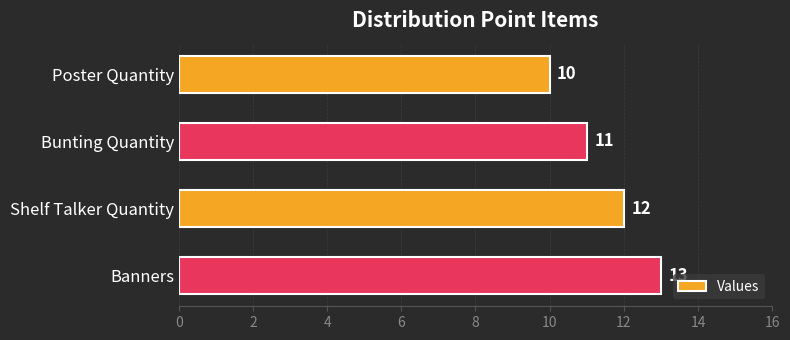

How many bars are there in total?

4